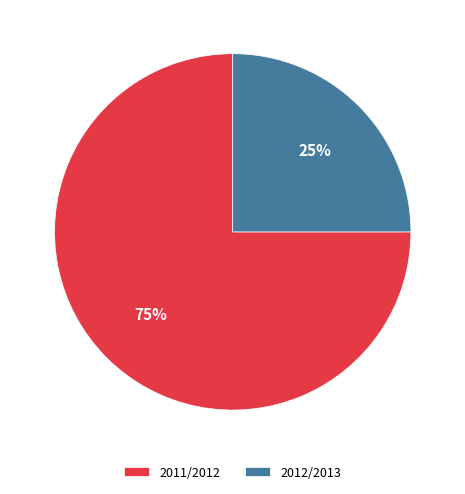

Is there any slice that represents more than half of the pie?

Yes